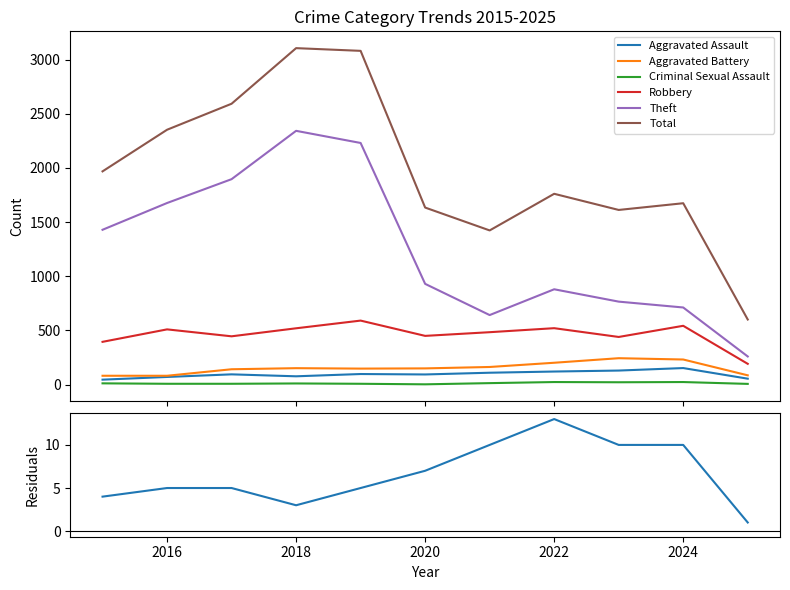

How many values in the Aggravated Battery series are below 150?

5